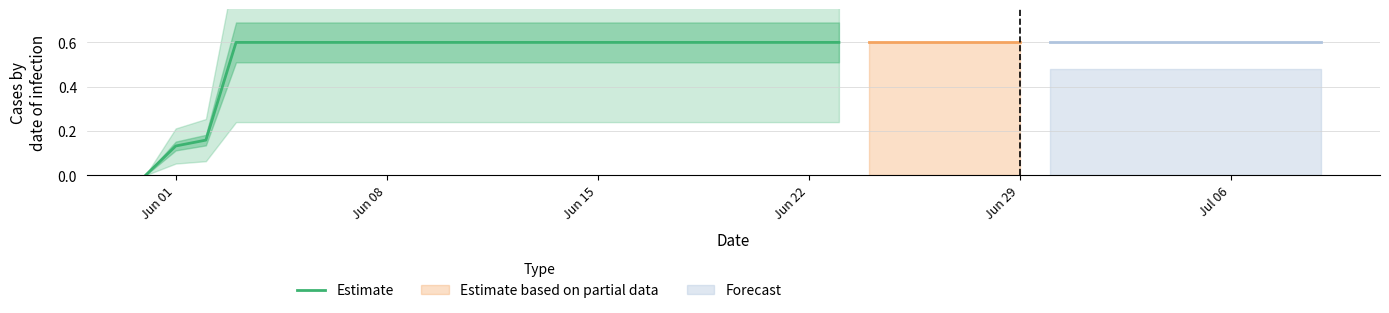

The value of Estimate at Jun 15 is 0.3. True or false?

False